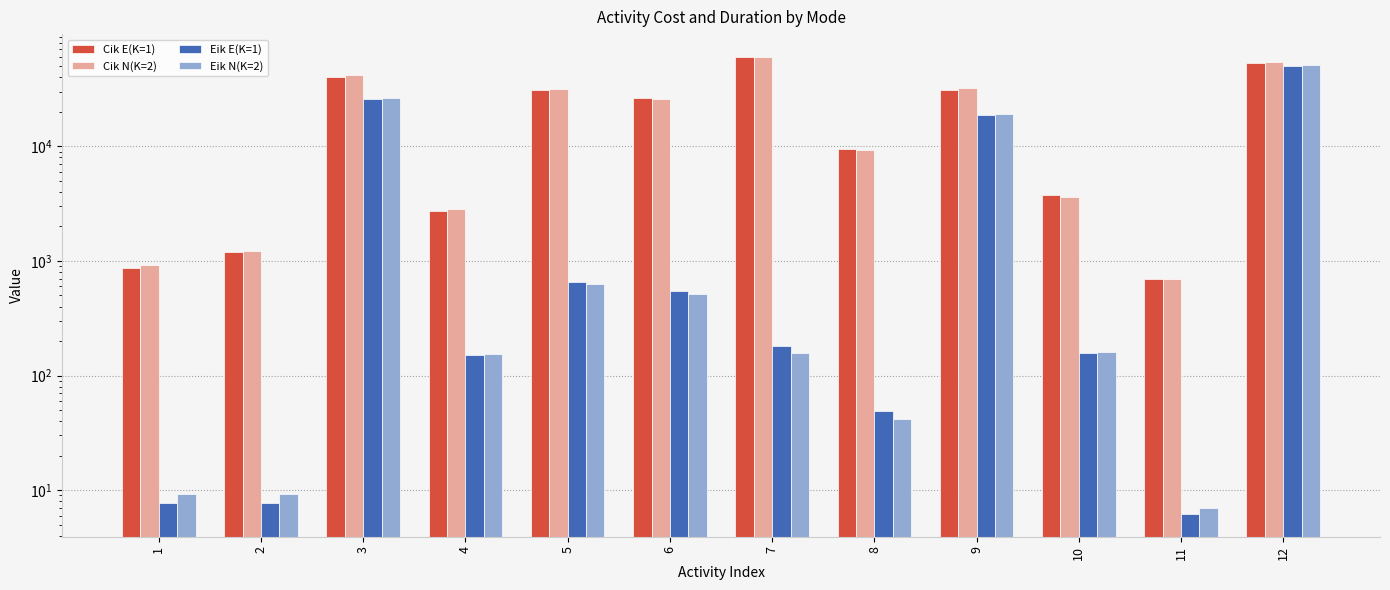

What is the value of the Cik N(K=2) bar at the 2nd from the left?

1220.5